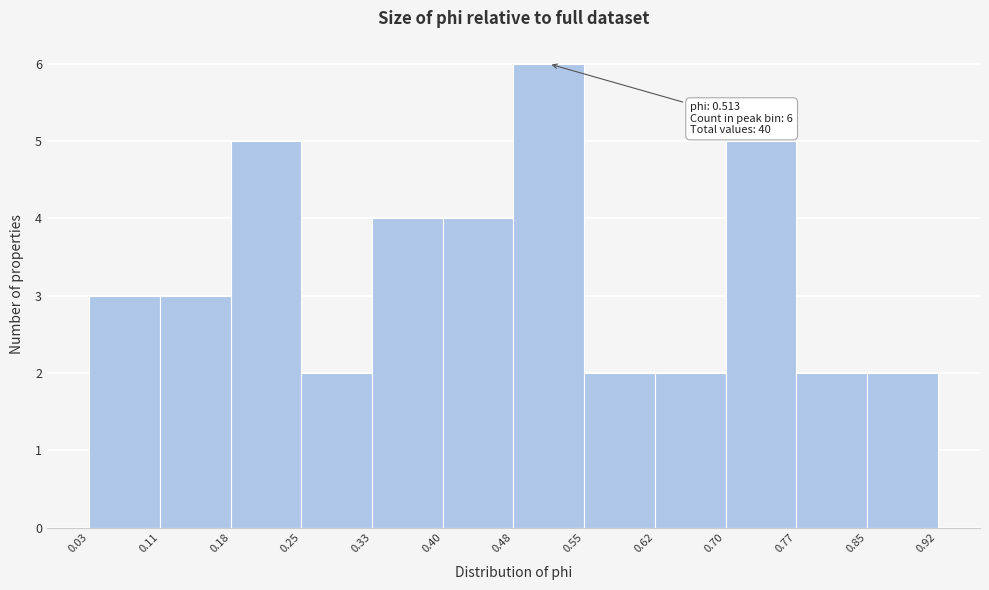

Over which range of the x-axis is the bar tallest?

0.48 to 0.55